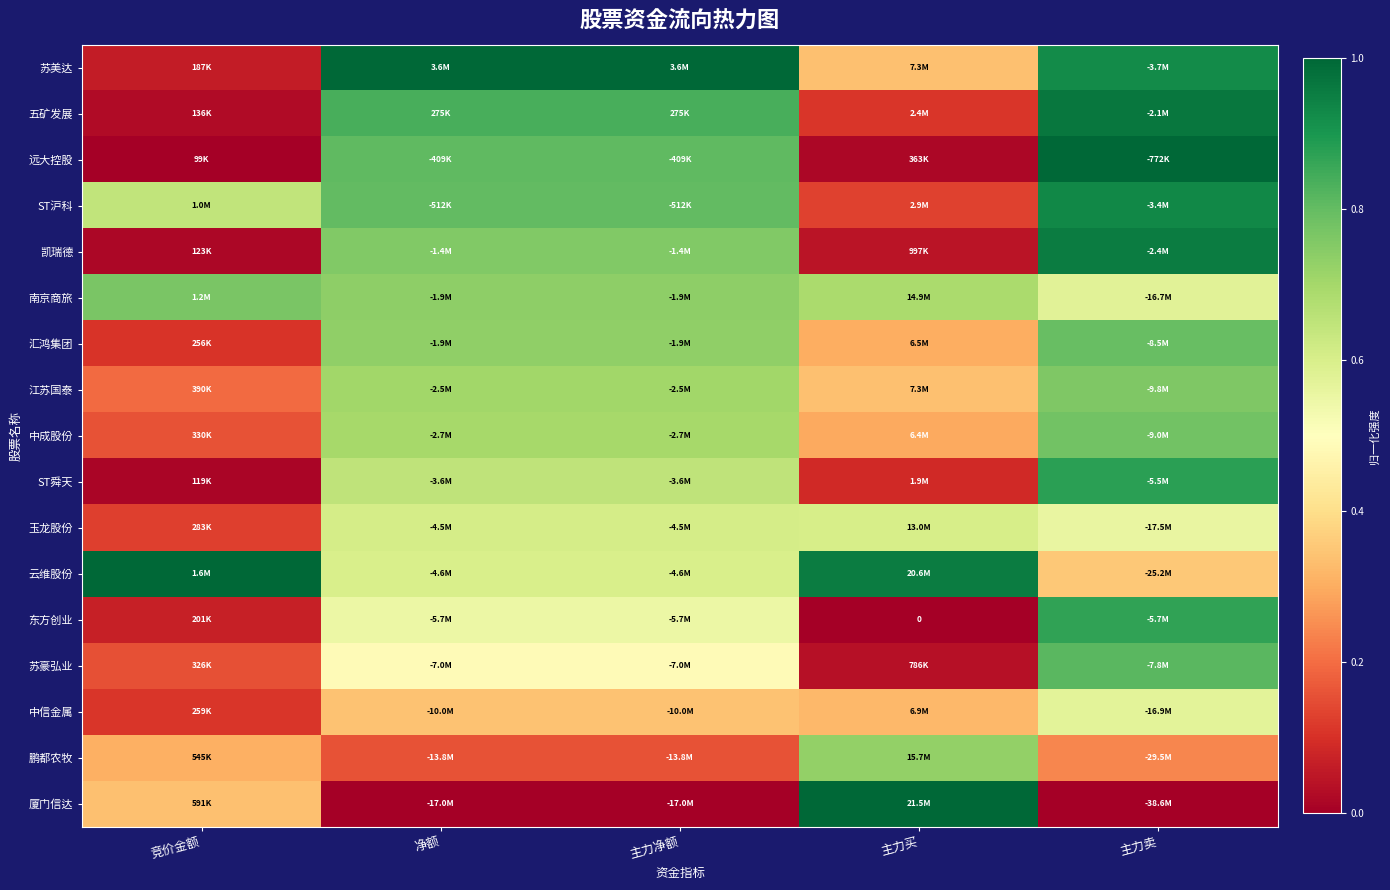

At how many categories does at least one series exceed 0?

5